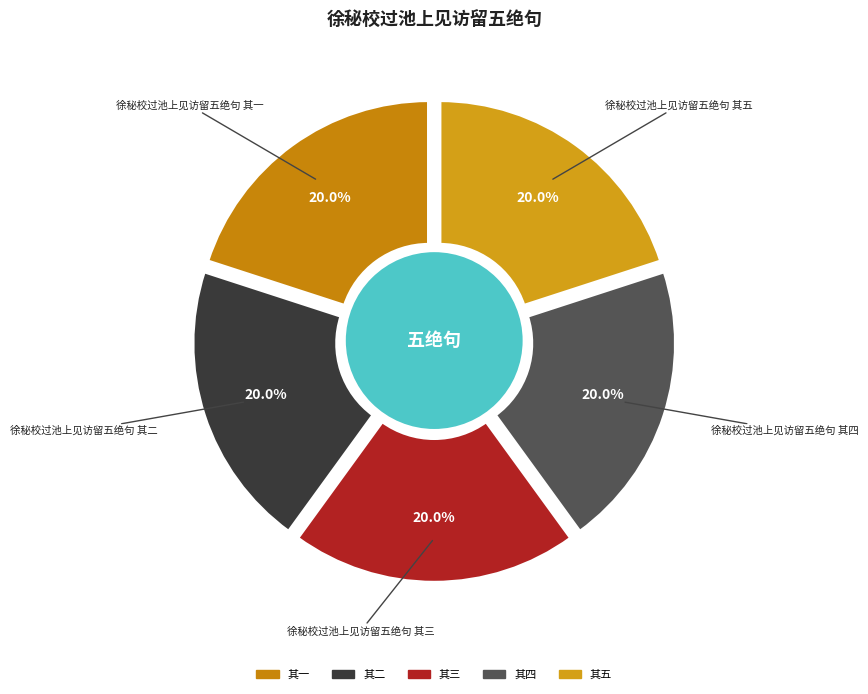

Combined, what portion of the pie is 徐秘校过池上见访留五绝句 其五 and 徐秘校过池上见访留五绝句 其一?

40.0%